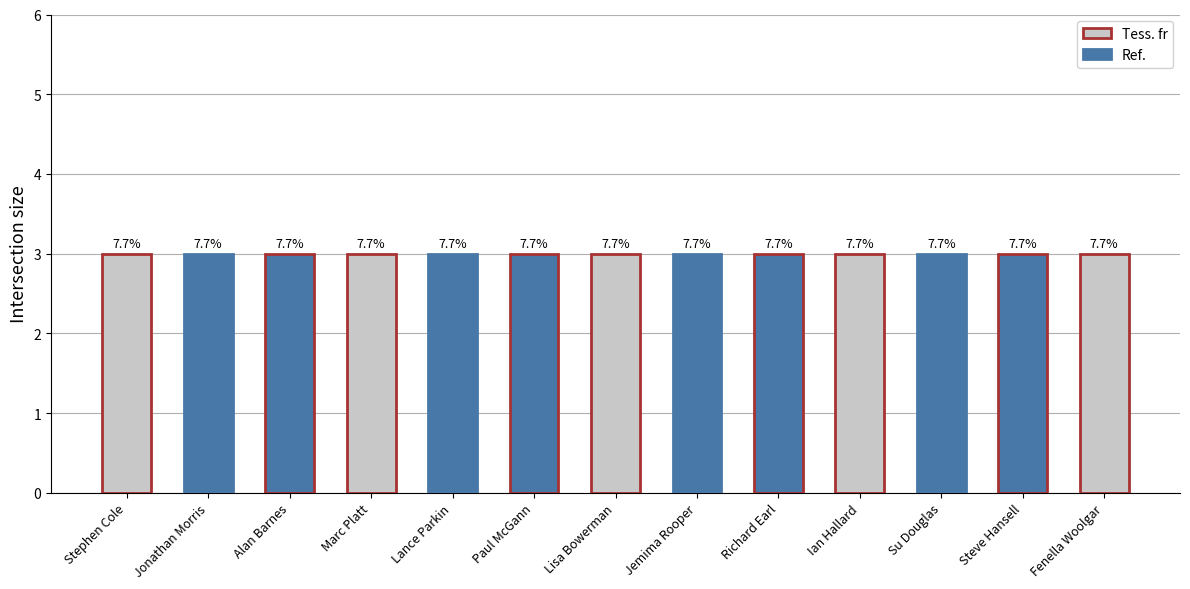

Is it true that labelid equals 16092 at Jemima Rooper?

True